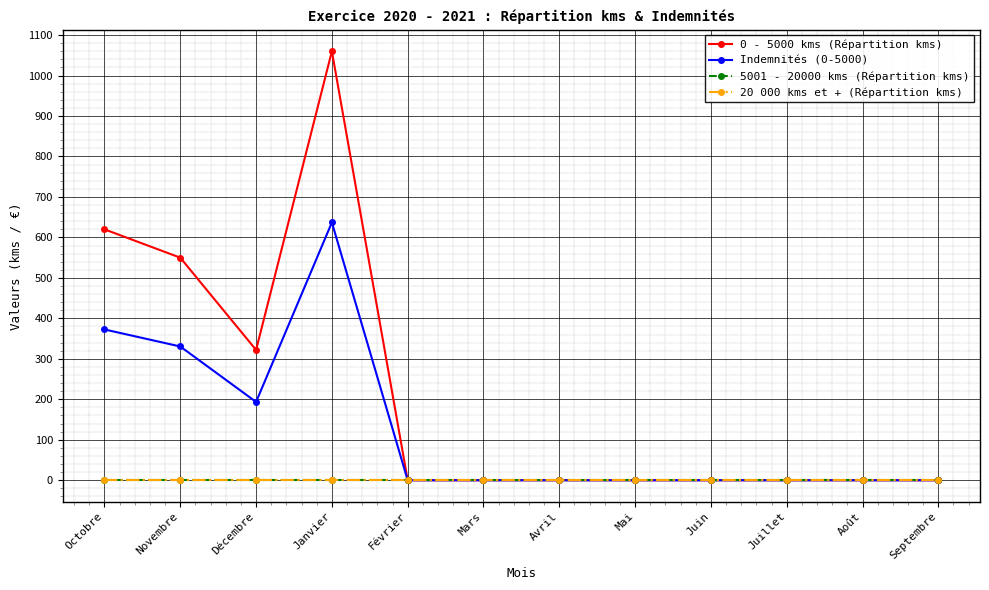

What is the difference between the maximum and minimum values in the 0 - 5000 kms (Répartition kms) series?

1060.0